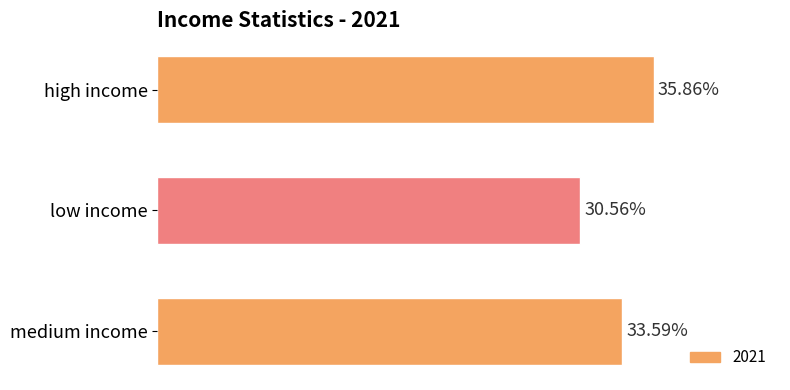

Rank the categories by value from highest to lowest.

high income, medium income, low income